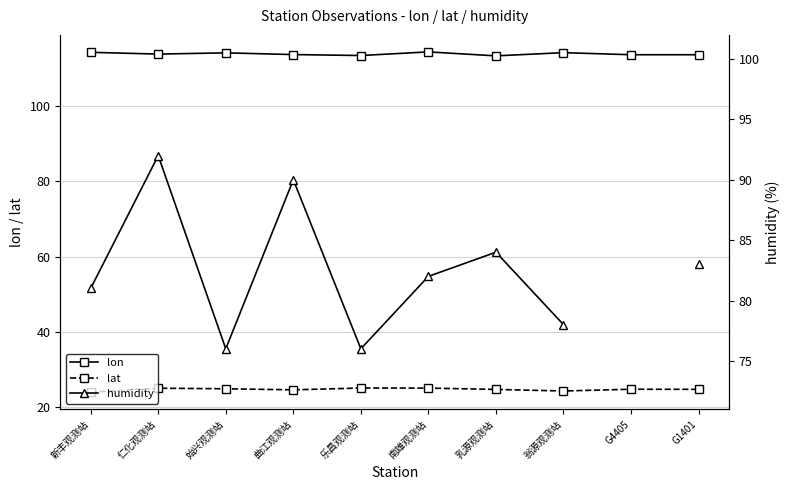

Rank the categories by lat value from lowest to highest.

新丰观测站, 翁源观测站, 曲江观测站, 乳源观测站, G1401, G4405, 始兴观测站, 仁化观测站, 南雄观测站, 乐昌观测站